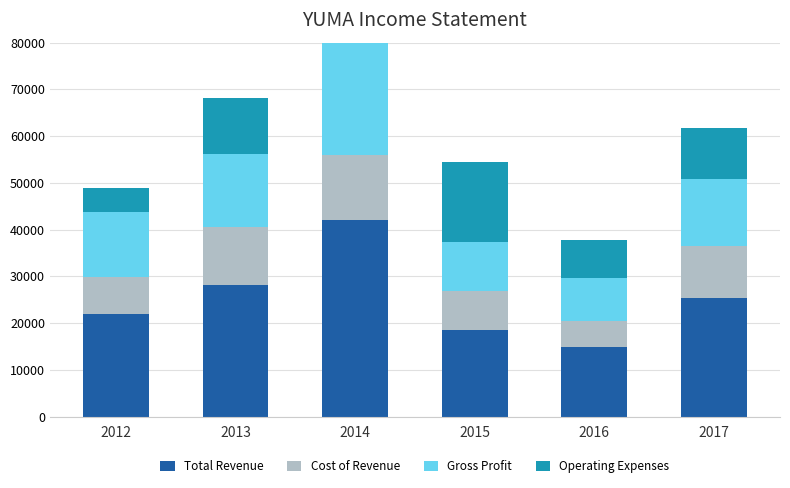

What is the lowest value of the Total Revenue series?

14800